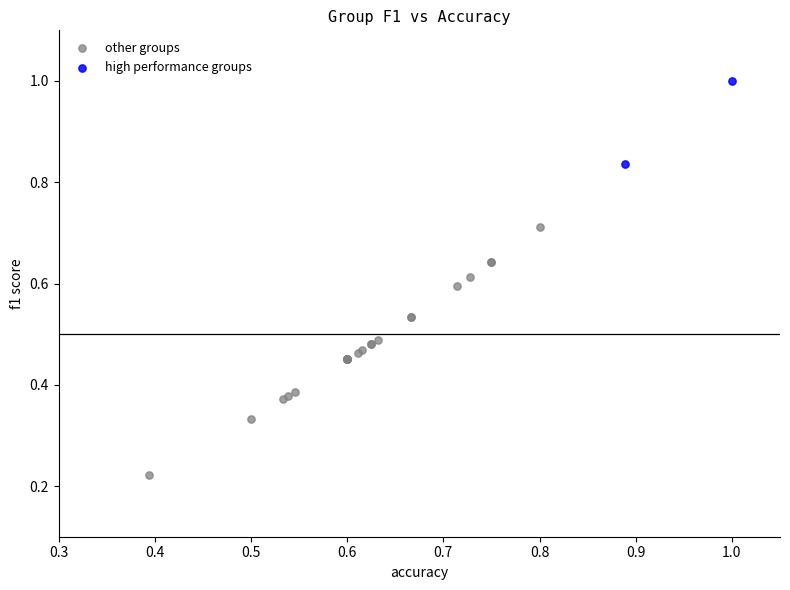

What are all the series names shown in the legend?

other groups, high performance groups